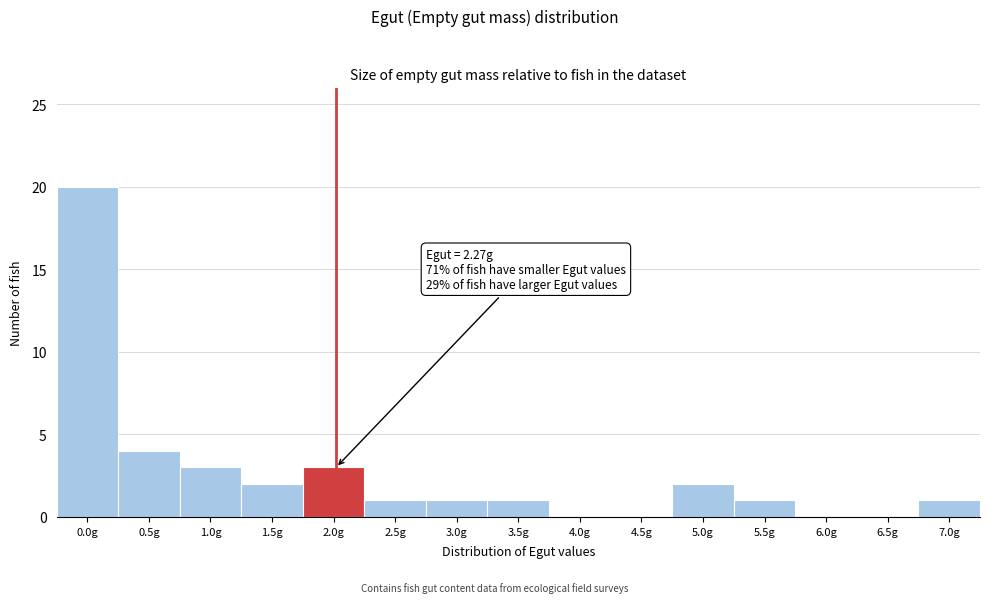

Reading left to right, what are all the values shown in this chart?

0.0g=20	0.5g=4	1.0g=3	1.5g=2	2.0g=3	2.5g=1	3.0g=1	3.5g=1	4.0g=0	4.5g=0	5.0g=2	5.5g=1	6.0g=0	6.5g=0	7.0g=1